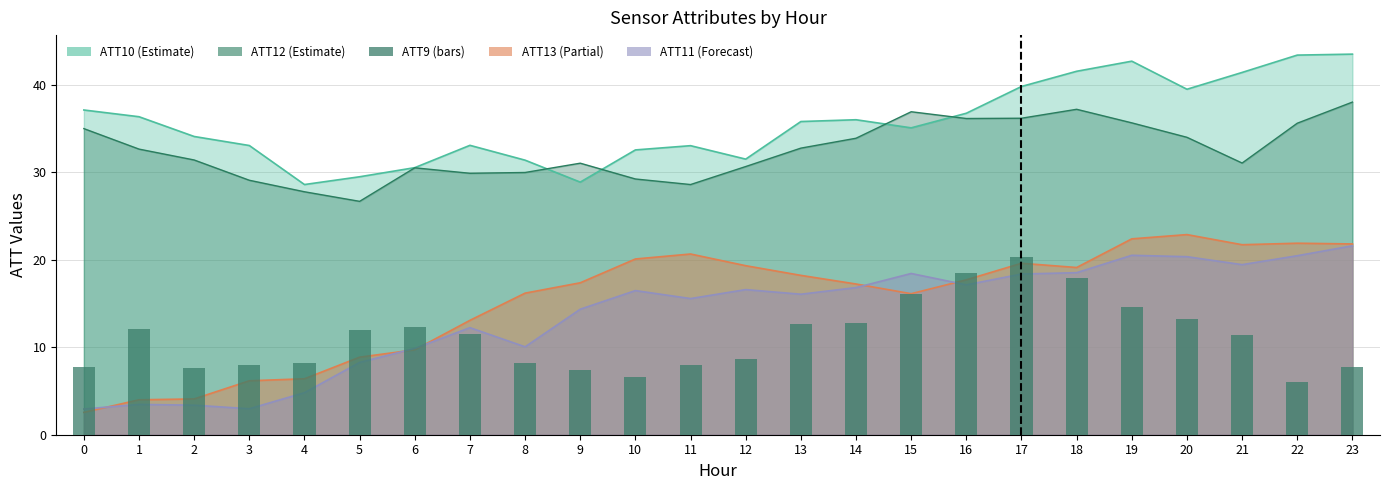

The chart shows a value of 7.8 at 0. True or false?

True